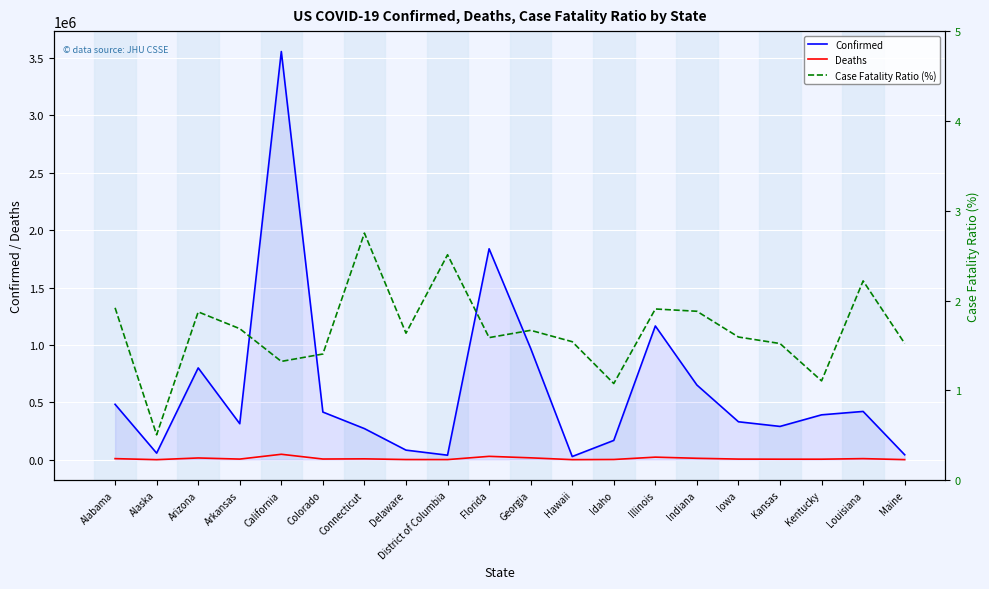

Is this an area chart (filled region under the line)?

No